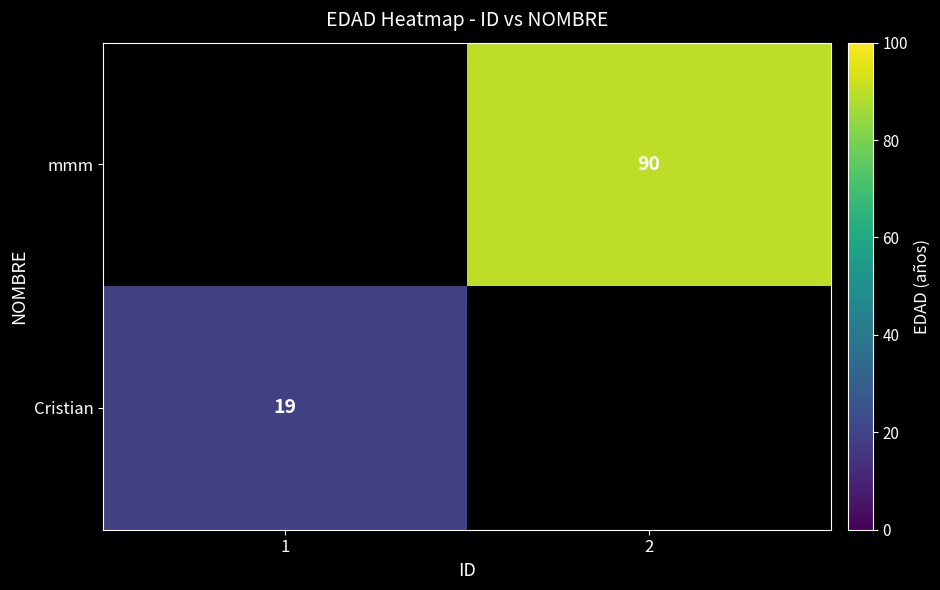

The value of Cristian at 1 is 31. True or false?

False